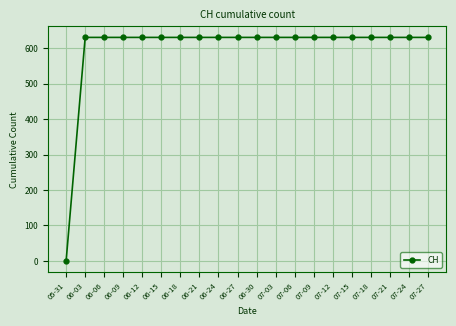

Reading left to right, transcribe all the data shown in this chart.

05-31=0	06-03=631	06-06=631	06-09=631	06-12=631	06-15=631	06-18=631	06-21=631	06-24=631	06-27=631	06-30=631	07-03=631	07-06=631	07-09=631	07-12=631	07-15=631	07-18=631	07-21=631	07-24=631	07-27=631